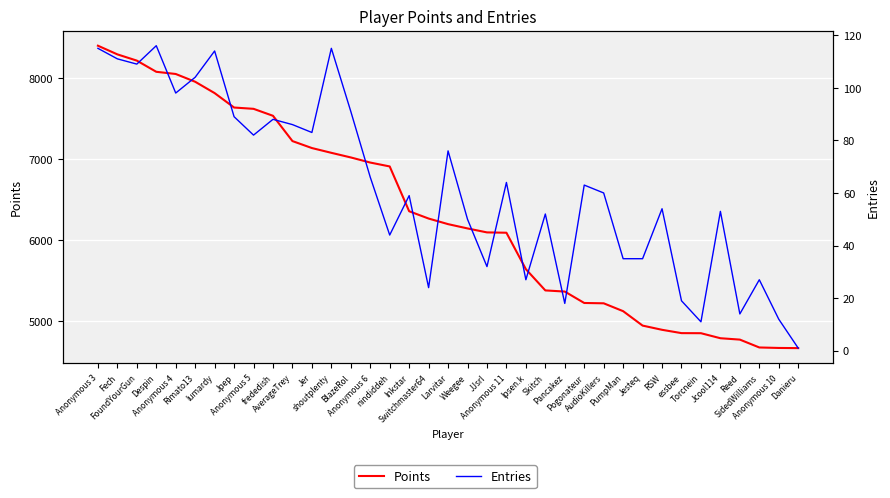

How many lines are shown in the chart?

2